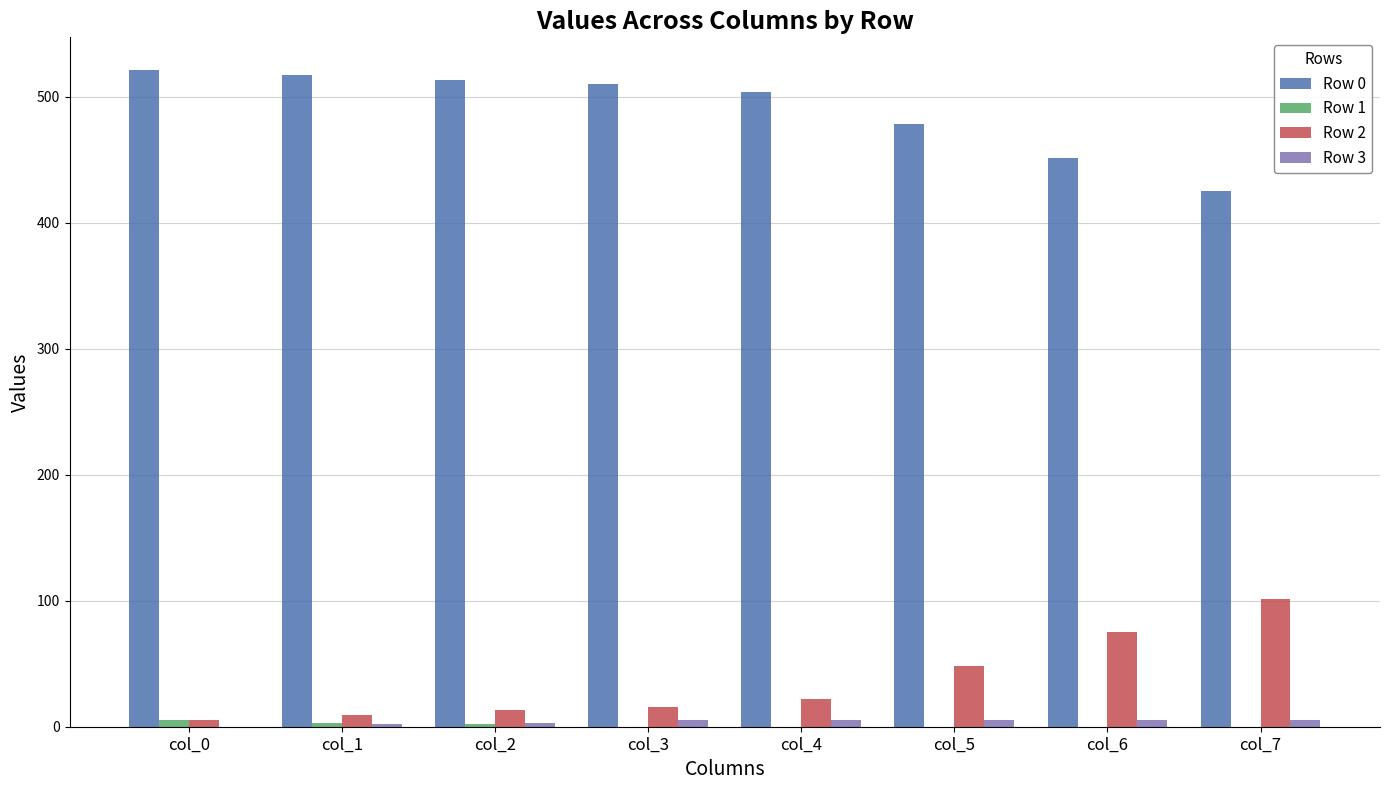

Is the value of Row 2 at col_6 greater than the value of Row 0 at col_6?

No